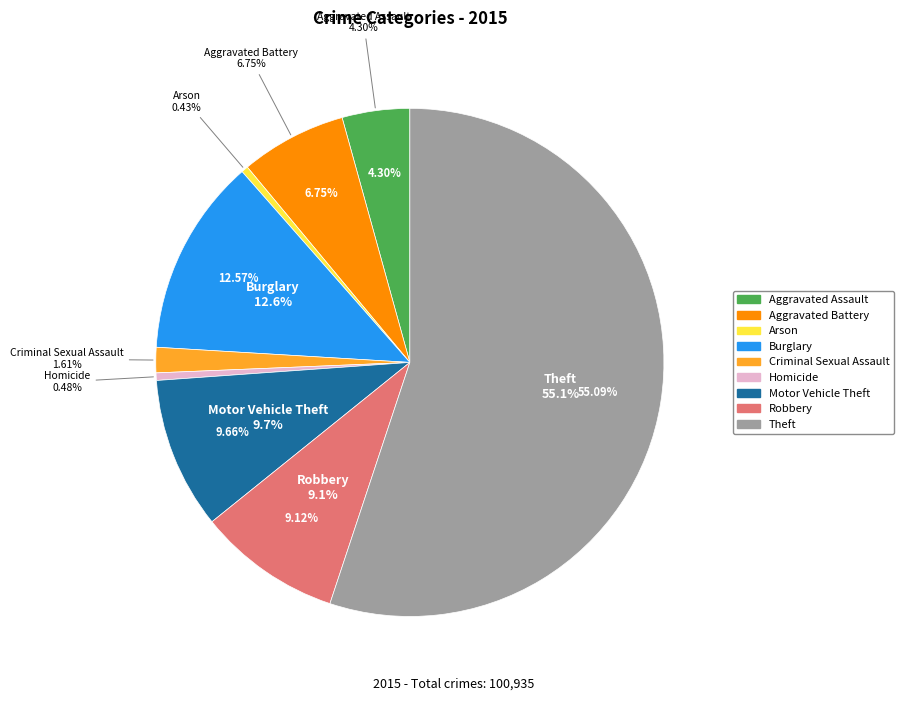

Count the number of slices in the pie.

9